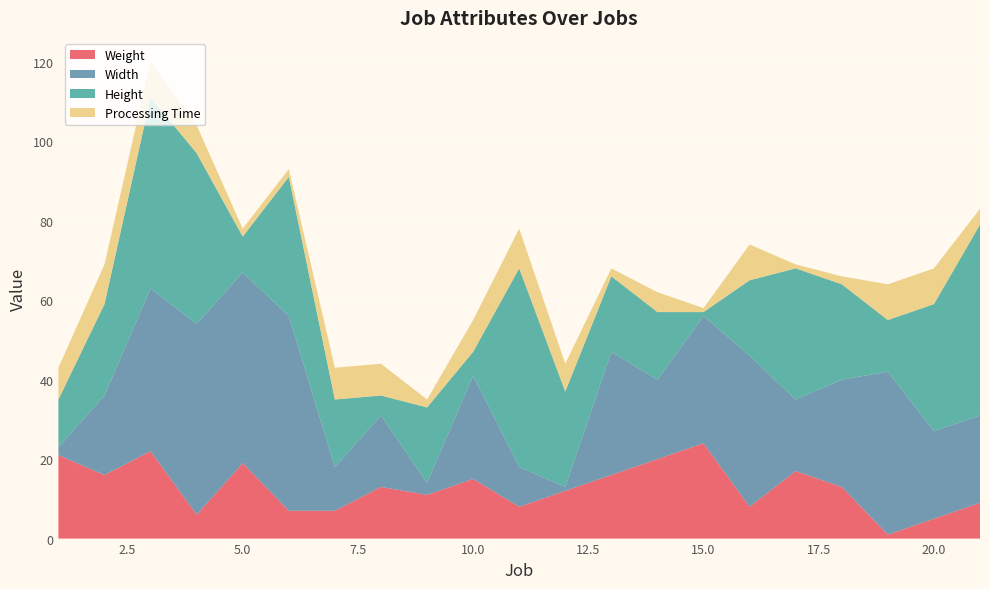

Reading right to left, what are all the values shown in this chart?

Weight: 9	5	1	13	17	8	24	20	16	12	8	15	11	13	7	7	19	6	22	16	21
Width: 22	22	41	27	18	38	32	20	31	1	10	26	3	18	11	49	48	48	41	20	2
Height: 48	32	13	24	33	19	1	17	19	24	50	6	19	5	17	35	9	43	48	23	12
Processing Time: 4	9	9	2	1	9	1	5	2	7	10	8	2	8	8	2	2	7	9	10	8